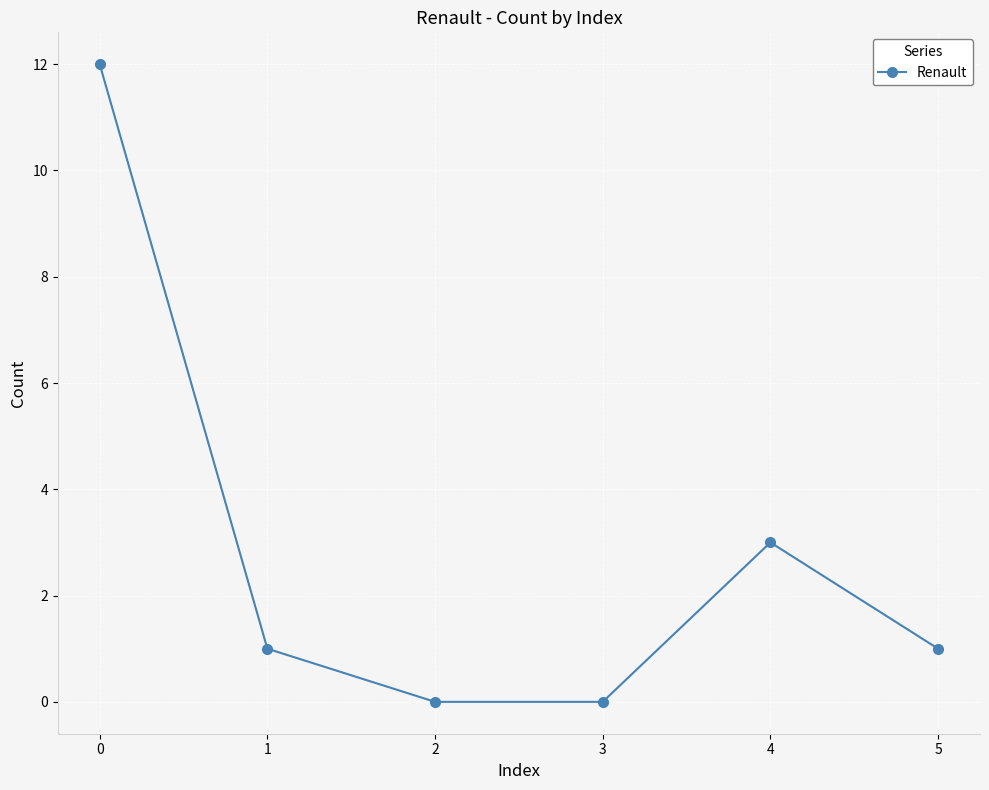

The value at 4 is 2. True or false?

False